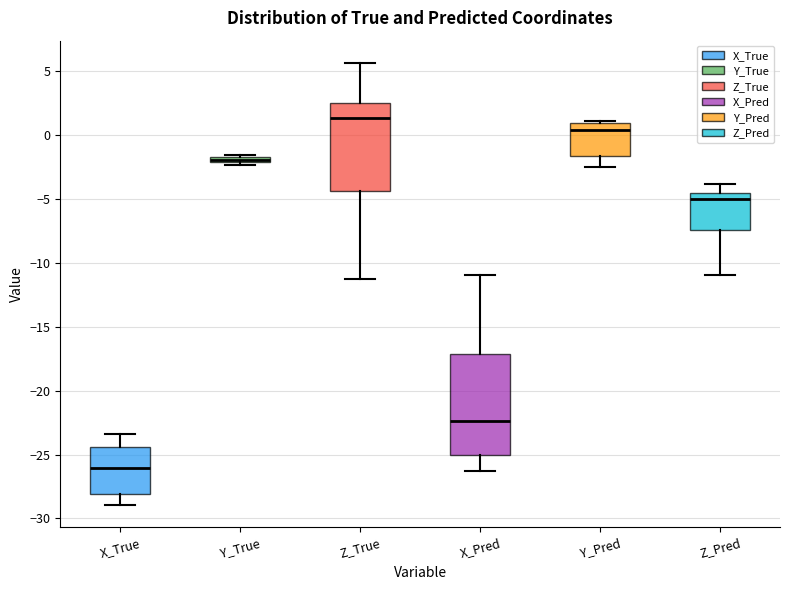

Where does the lower whisker of the box for X_True end on the y-axis? The values are not printed on the chart, so give them approximately, as read against the axis.

-29.0